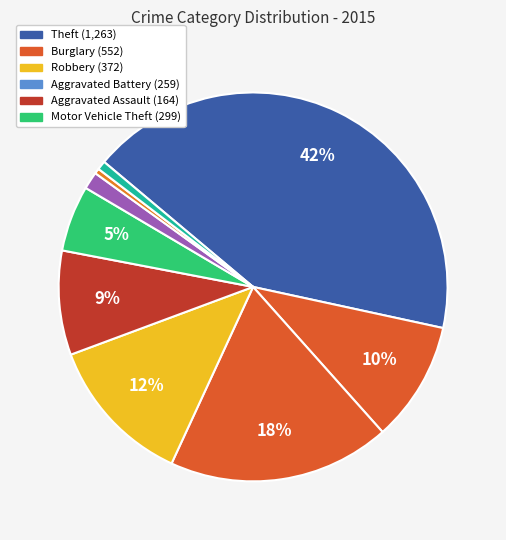

How many slices are in this pie chart?

9